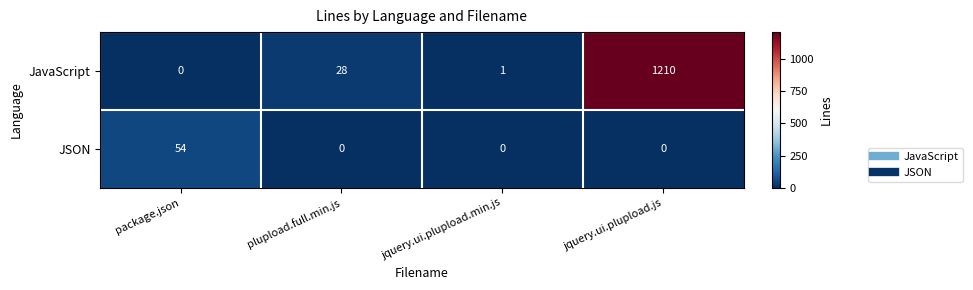

List the series in order of their overall mean, lowest first.

JSON, JavaScript